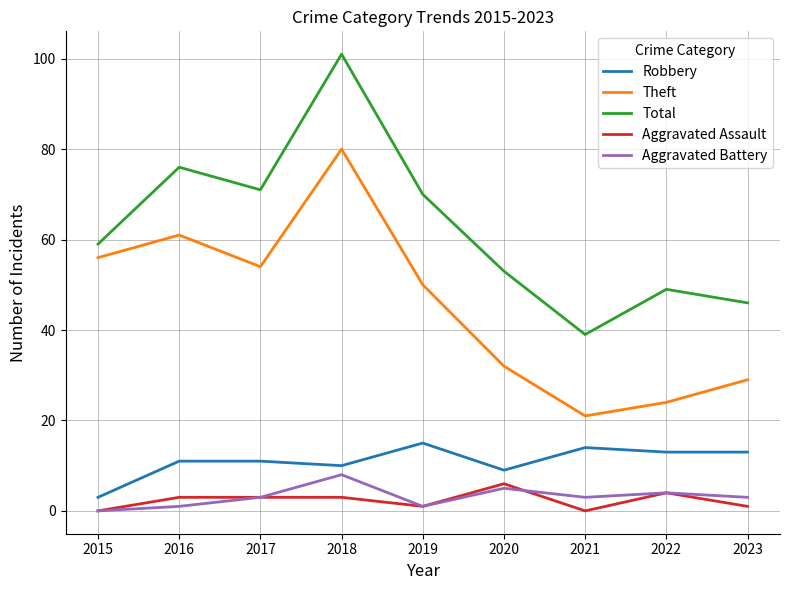

Which category has the lowest value in the Robbery series?

2015